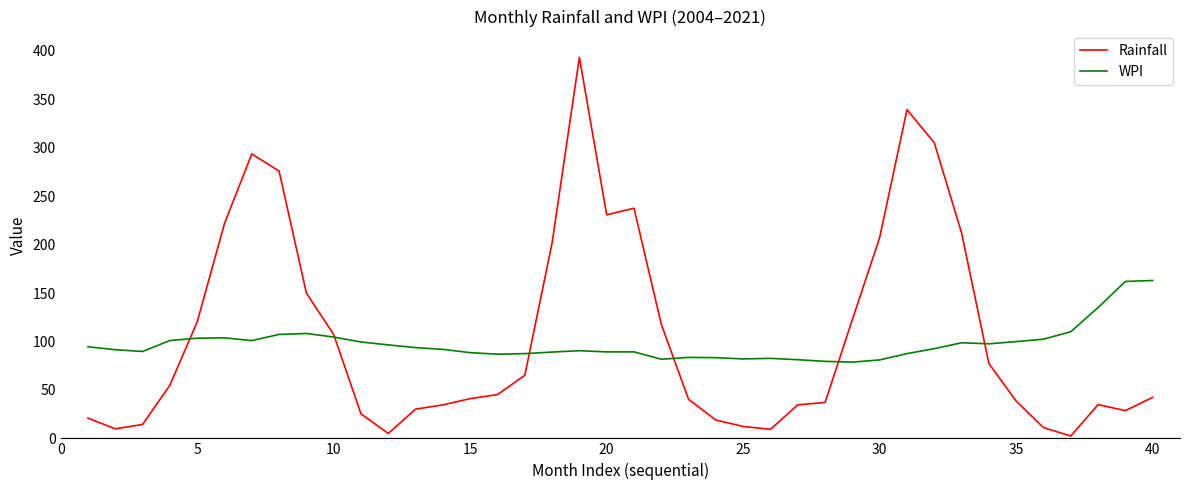

List the series in order of their peak value, highest first.

Rainfall, WPI